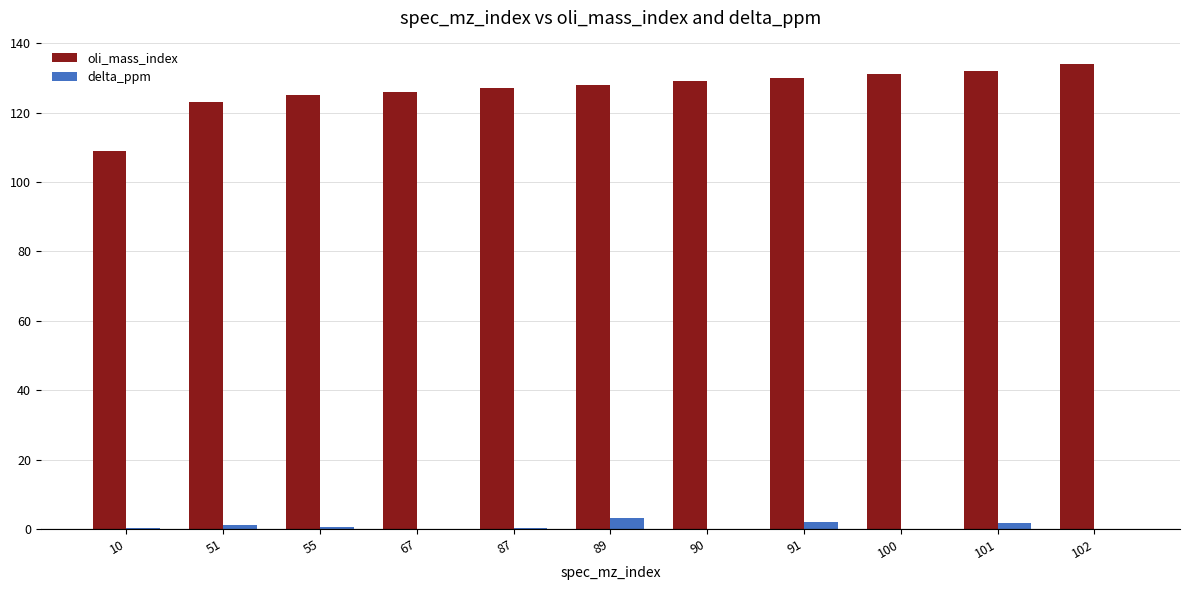

Is it true that delta_ppm equals 0.2 at 10?

True